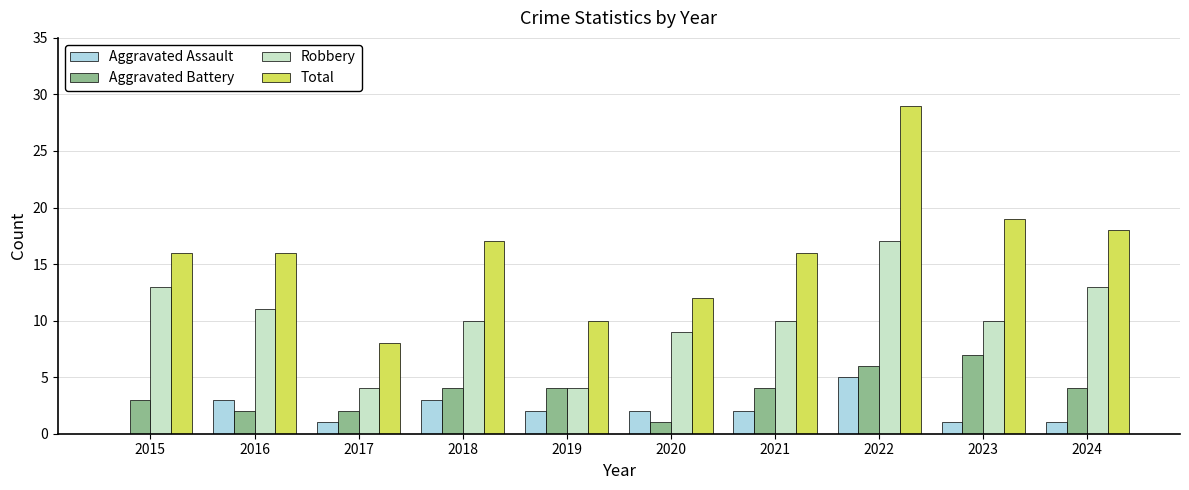

What is the total value across all series at 2022?

57